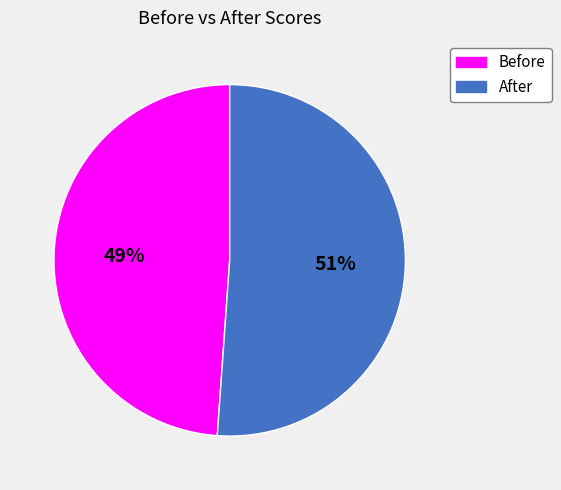

Which slice is the largest?

After